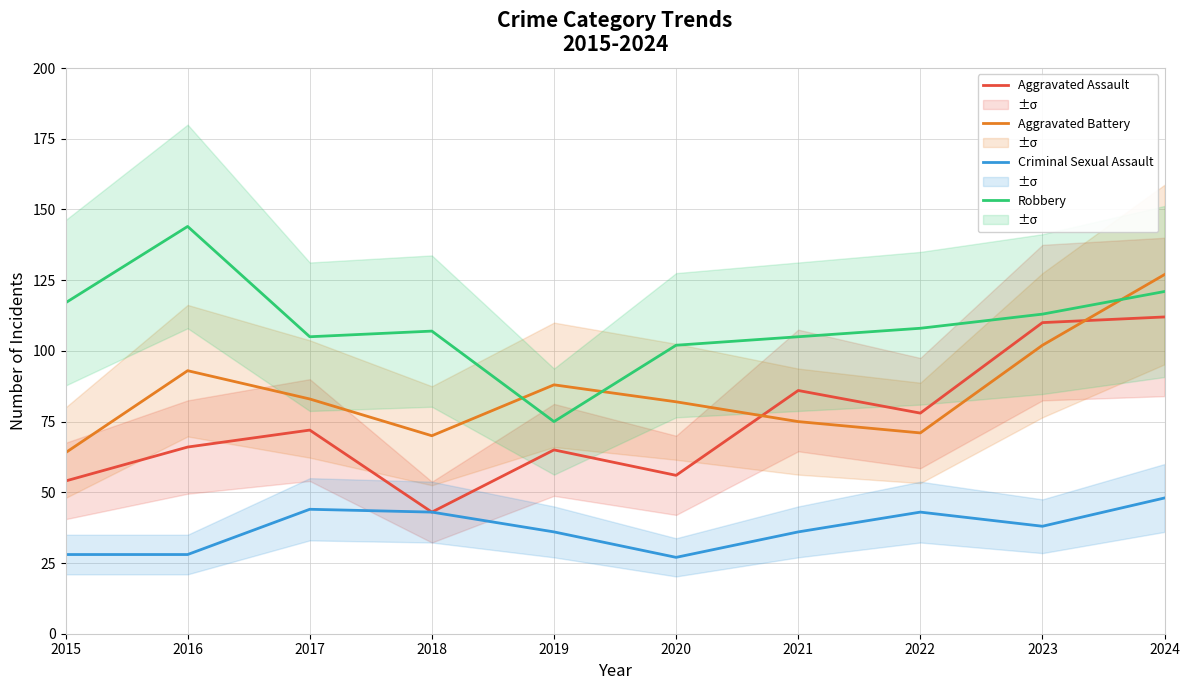

What value does the Criminal Sexual Assault series have at 2019?

36